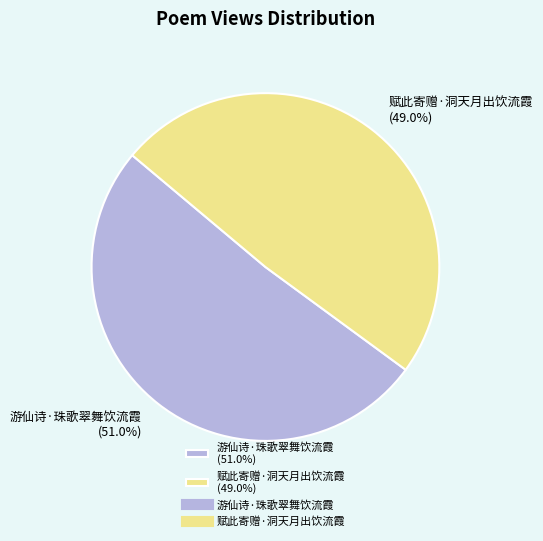

What percentage is the 赋此寄赠·洞天月出饮流霞 slice, to the nearest percent?

49%